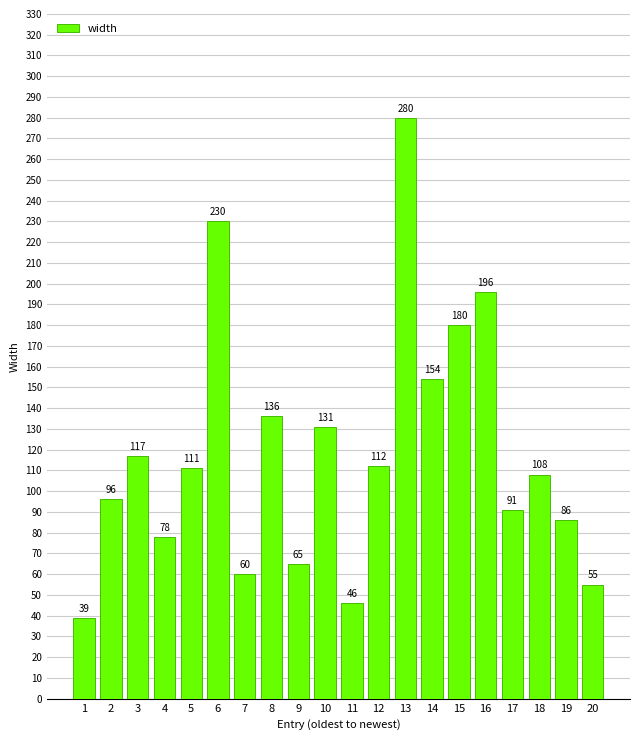

Reading left to right, what are all the values shown in this chart?

1=39	2=96	3=117	4=78	5=111	6=230	7=60	8=136	9=65	10=131	11=46	12=112	13=280	14=154	15=180	16=196	17=91	18=108	19=86	20=55